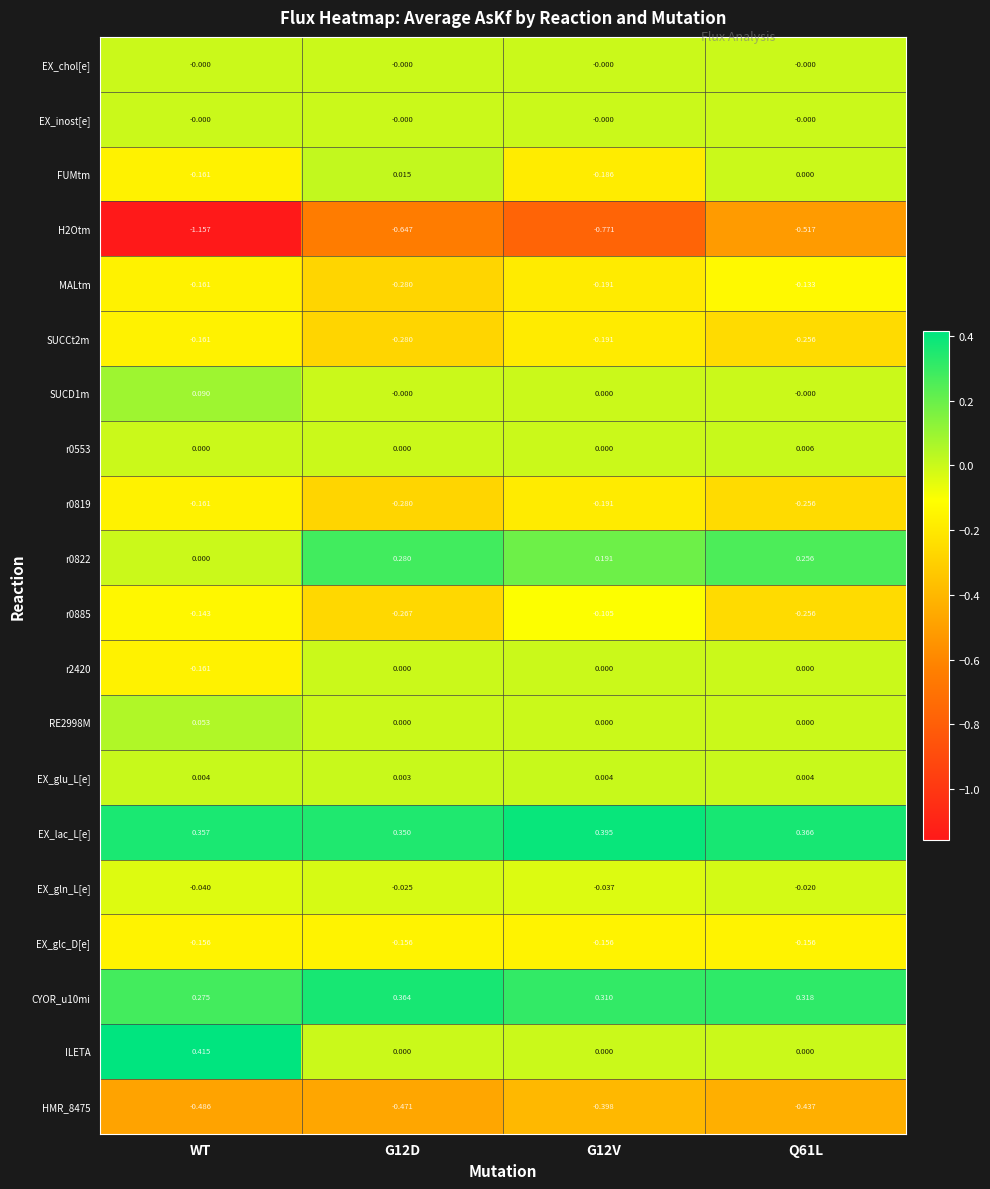

Which category has the lowest value across all series?

WT